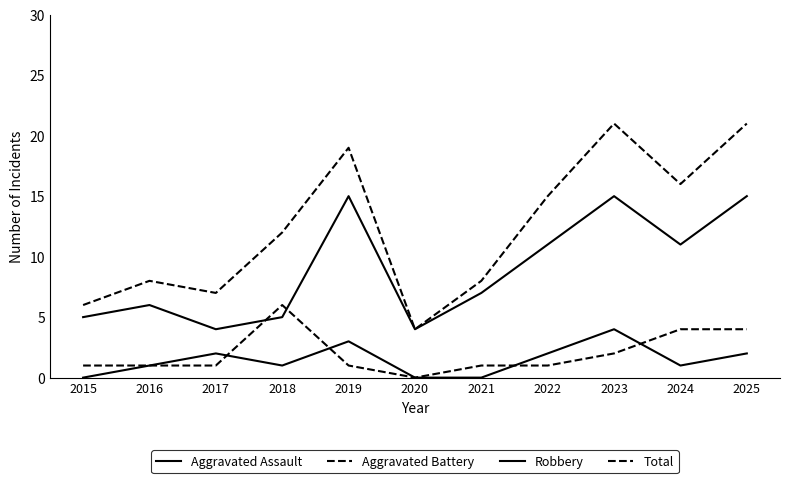

True or false: Aggravated Assault has a value of 2 at 2024.

False